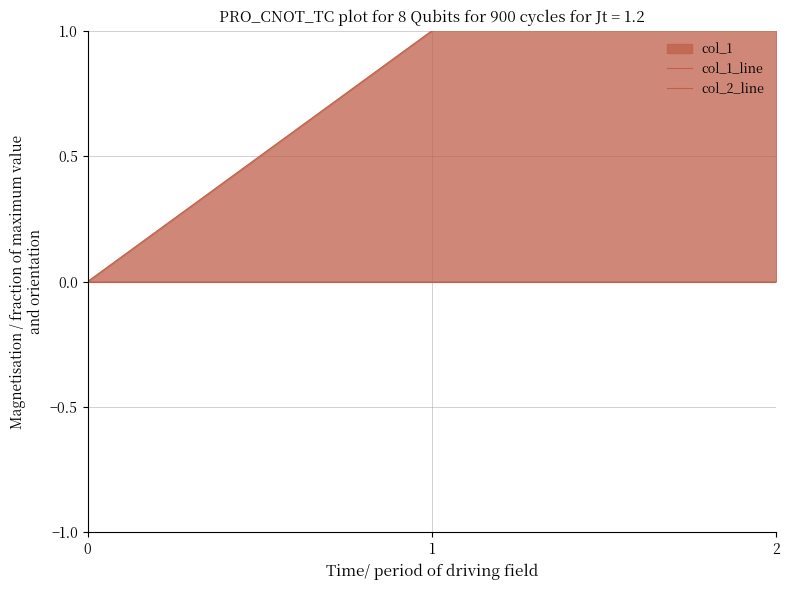

What is the approximate value of col_1_line at 1?

1